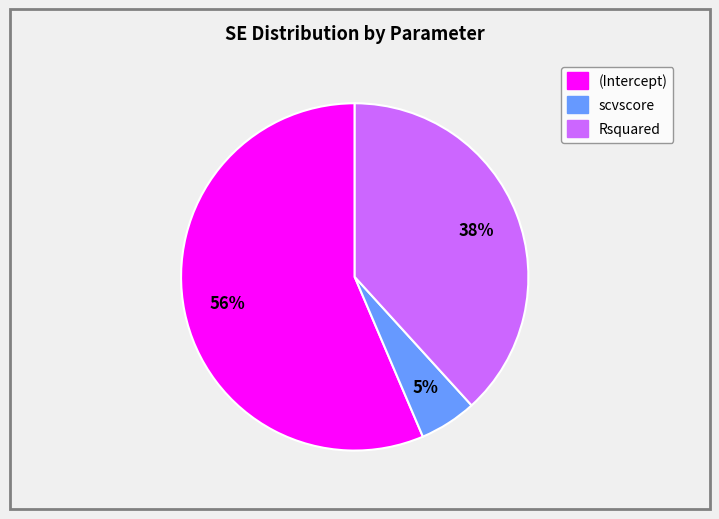

Between Rsquared and (Intercept), which is larger?

(Intercept)